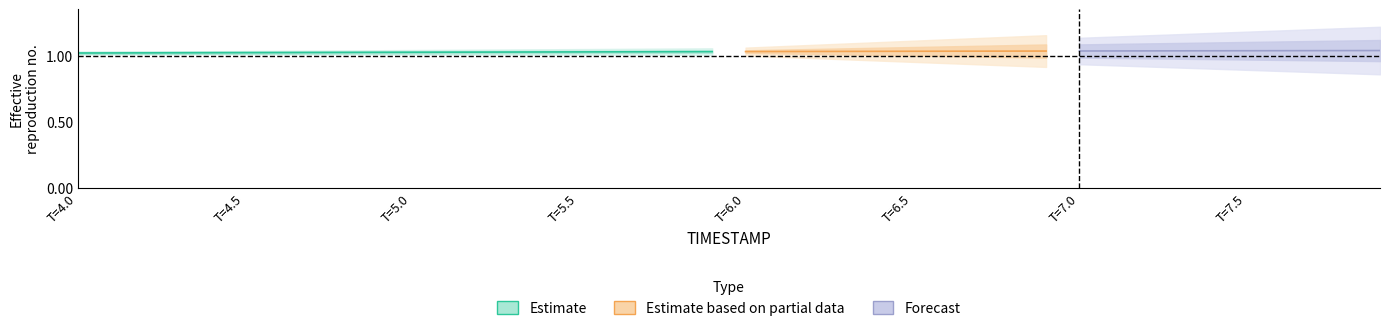

True or false: there are more than 0 points higher than both neighbors.

False